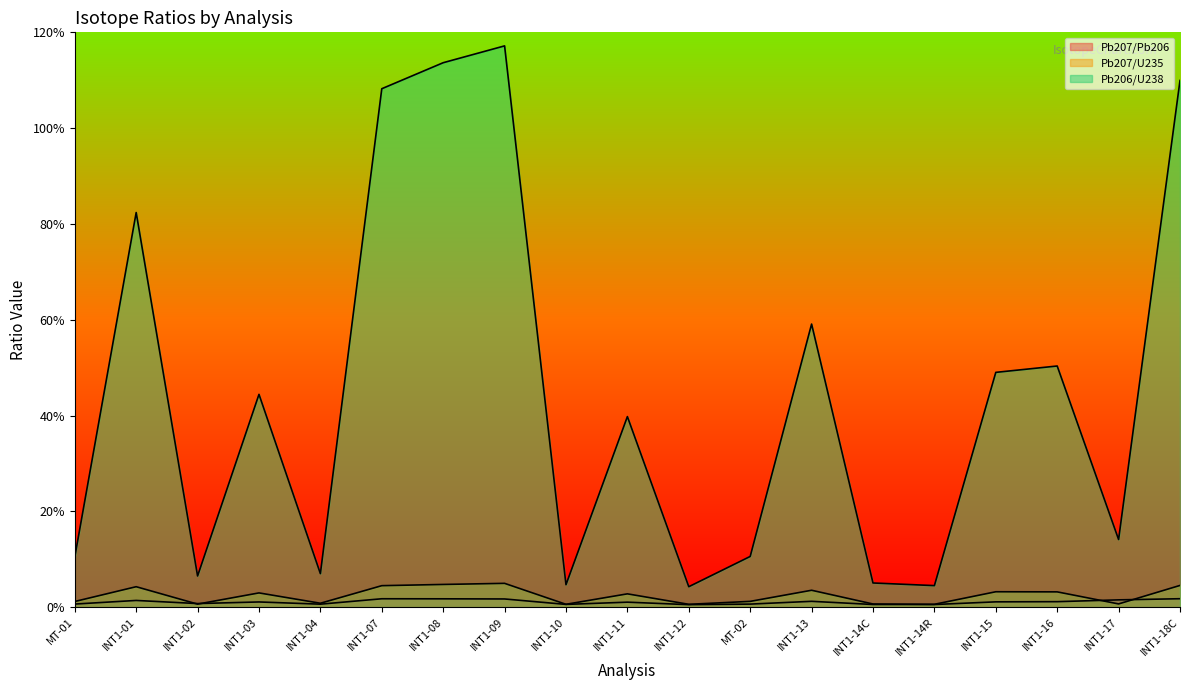

True or false: Pb207/U235 and Pb206/U238 cross at least once.

False